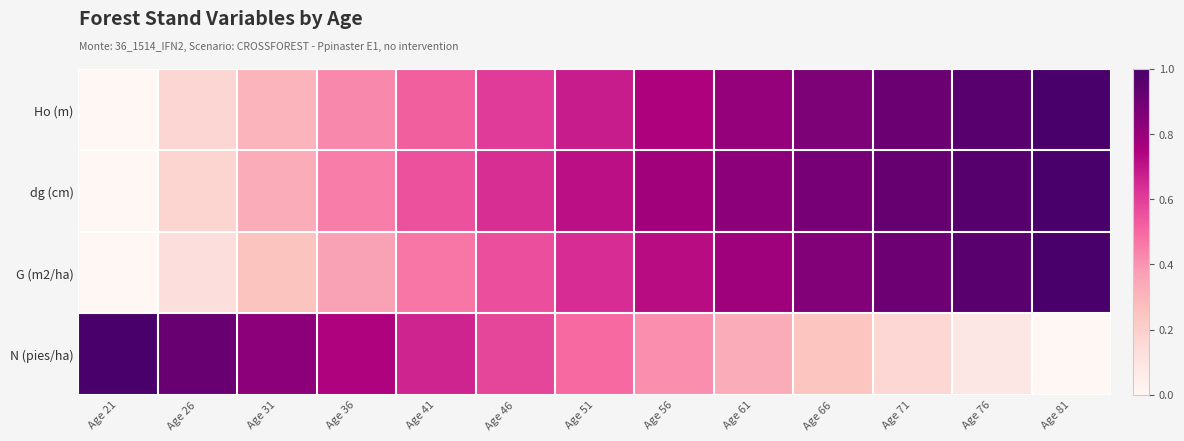

Reading left to right, extract all data points from this chart.

Ho (m): Age 21=0.0	Age 26=0.2	Age 31=0.3	Age 36=0.4	Age 41=0.5	Age 46=0.6	Age 51=0.7	Age 56=0.7	Age 61=0.8	Age 66=0.9	Age 71=0.9	Age 76=1.0	Age 81=1.0
dg (cm): Age 21=0.0	Age 26=0.2	Age 31=0.3	Age 36=0.5	Age 41=0.6	Age 46=0.6	Age 51=0.7	Age 56=0.8	Age 61=0.8	Age 66=0.9	Age 71=0.9	Age 76=1.0	Age 81=1.0
G (m2/ha): Age 21=0.0	Age 26=0.1	Age 31=0.3	Age 36=0.4	Age 41=0.5	Age 46=0.6	Age 51=0.6	Age 56=0.7	Age 61=0.8	Age 66=0.8	Age 71=0.9	Age 76=1.0	Age 81=1.0
N (pies/ha): Age 21=1.0	Age 26=0.9	Age 31=0.8	Age 36=0.7	Age 41=0.7	Age 46=0.6	Age 51=0.5	Age 56=0.4	Age 61=0.3	Age 66=0.2	Age 71=0.2	Age 76=0.1	Age 81=0.0